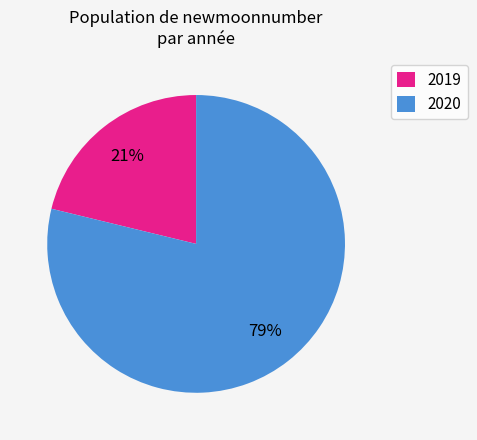

Which category has the biggest portion of the pie?

2020